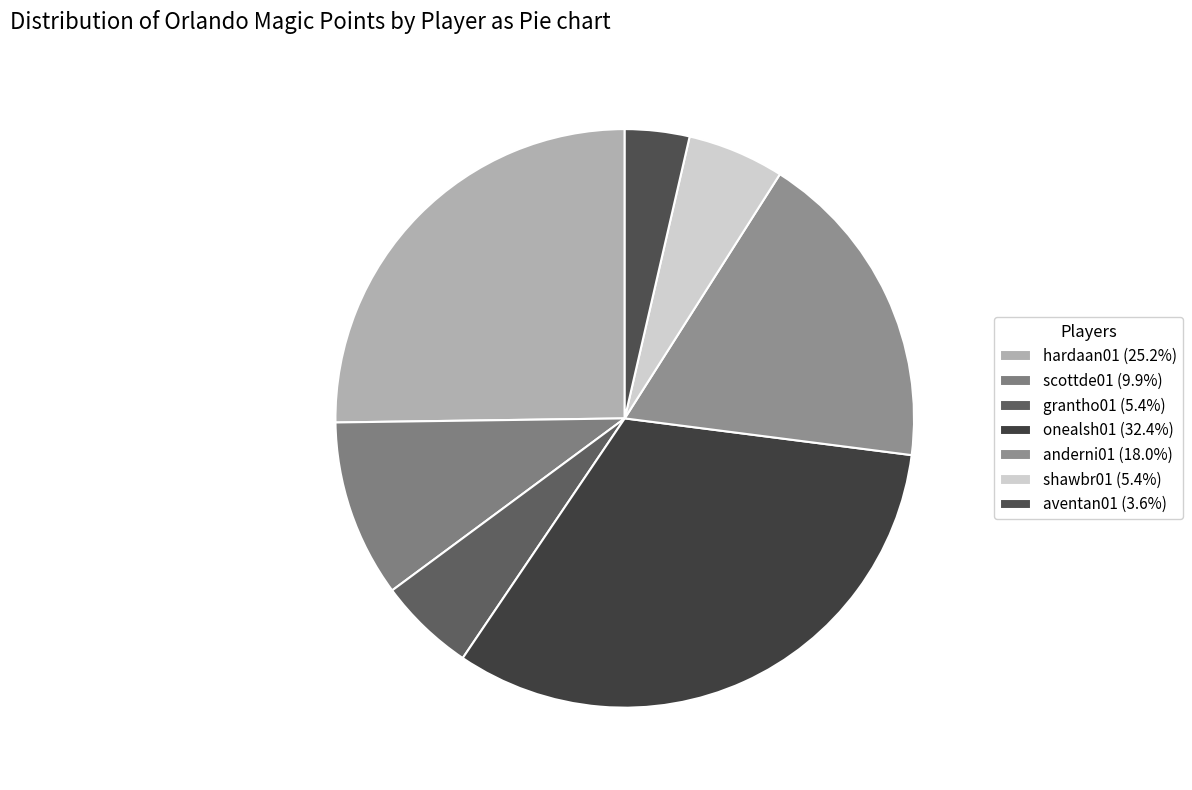

What portion of the pie excludes hardaan01?

74.8%